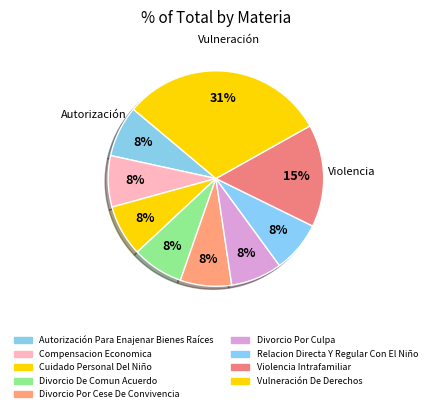

What is the largest slice in the pie chart?

Vulneración De Derechos